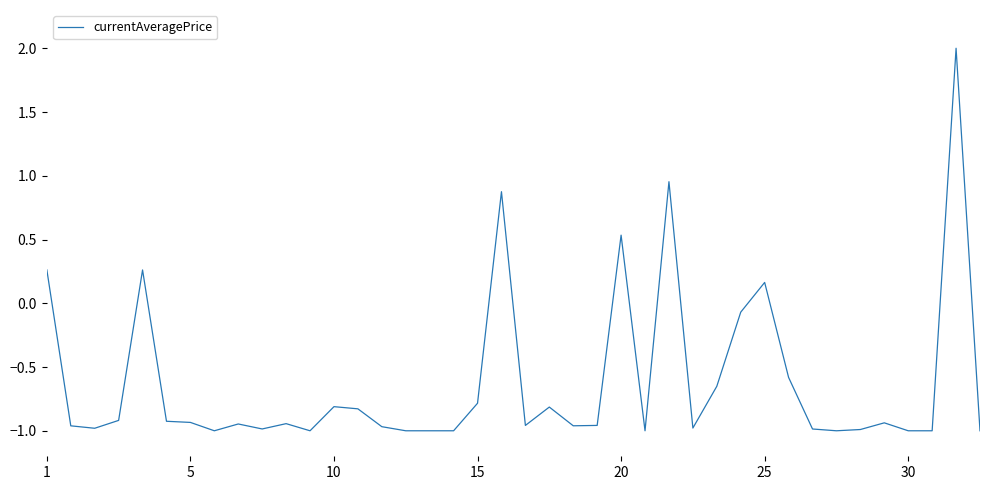

What is the maximum value shown in the chart?

2.0